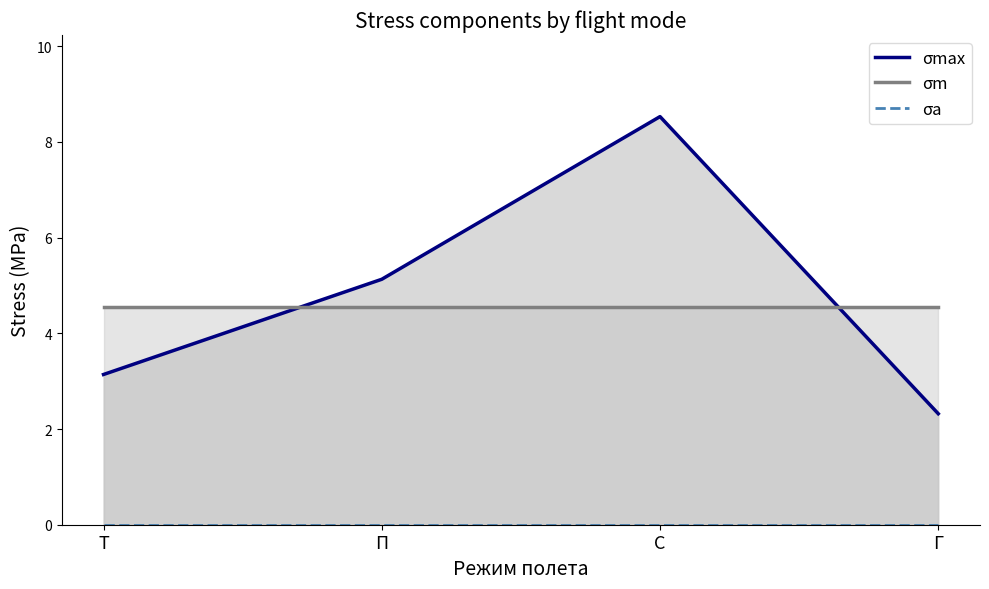

List the labels in order of σmax value, smallest first.

Г, Т, П, С